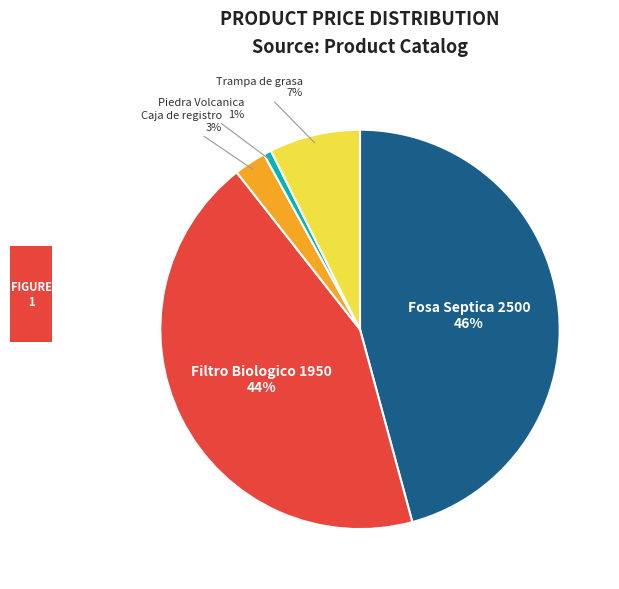

Is it true that Caja de registro is 3% of the pie?

True